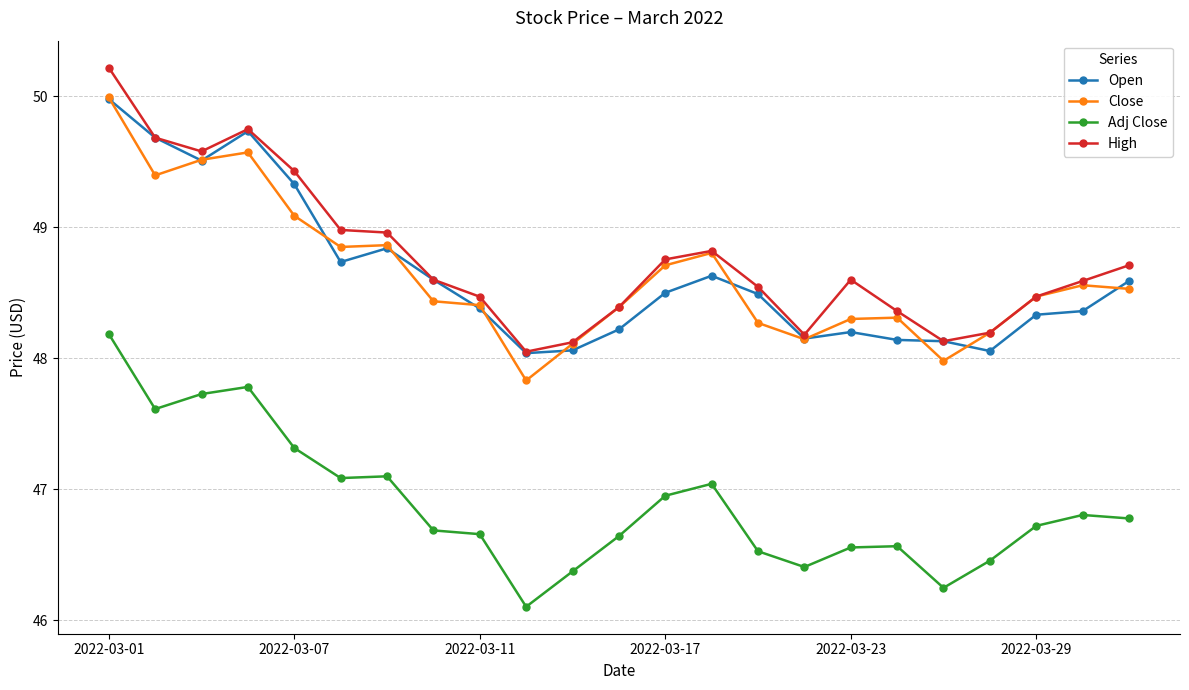

What is the sum of all High values?

1121.6